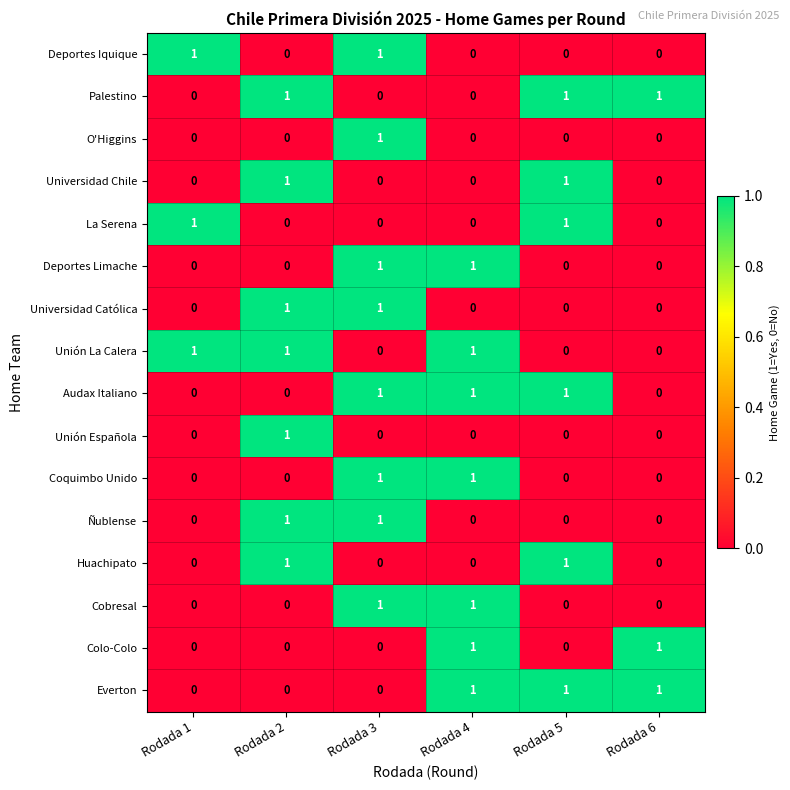

What is the difference between the highest and lowest values at Rodada 1?

1